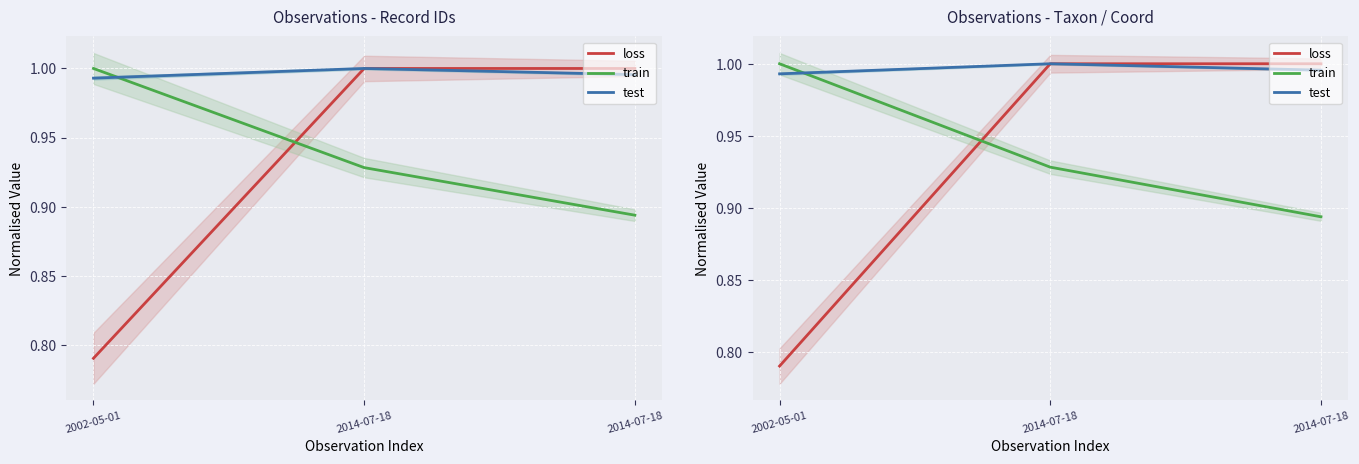

The train series shows 0.9 at 2014-07-18. True or false?

True